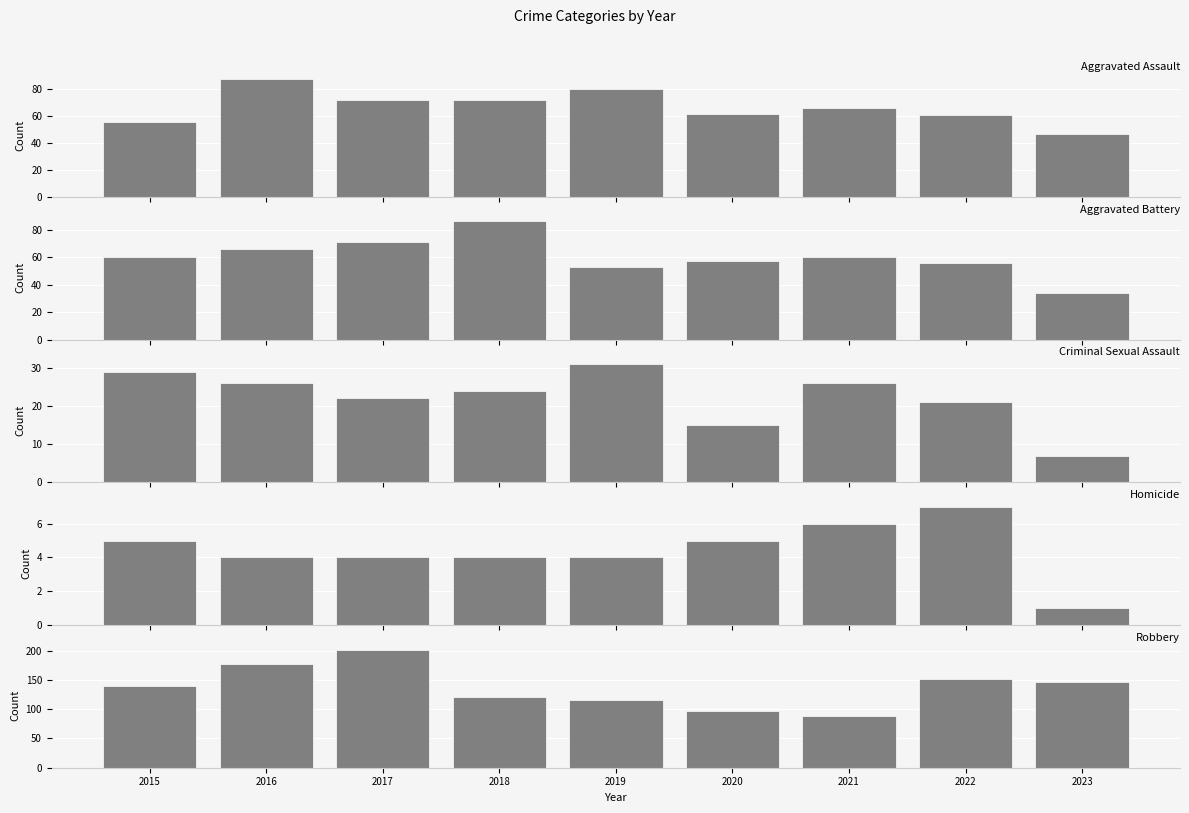

Is the value of Homicide at 2015 greater than the value of Aggravated Battery at 2018?

No